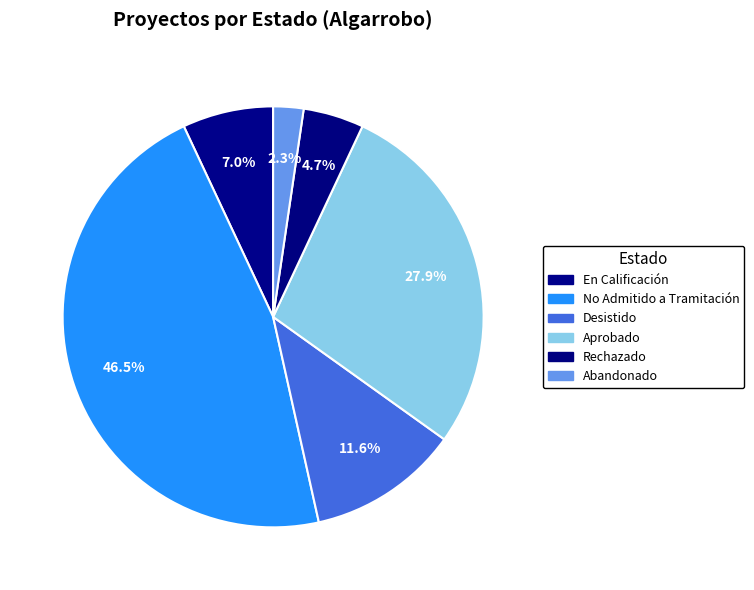

How many segments does this pie chart have?

6